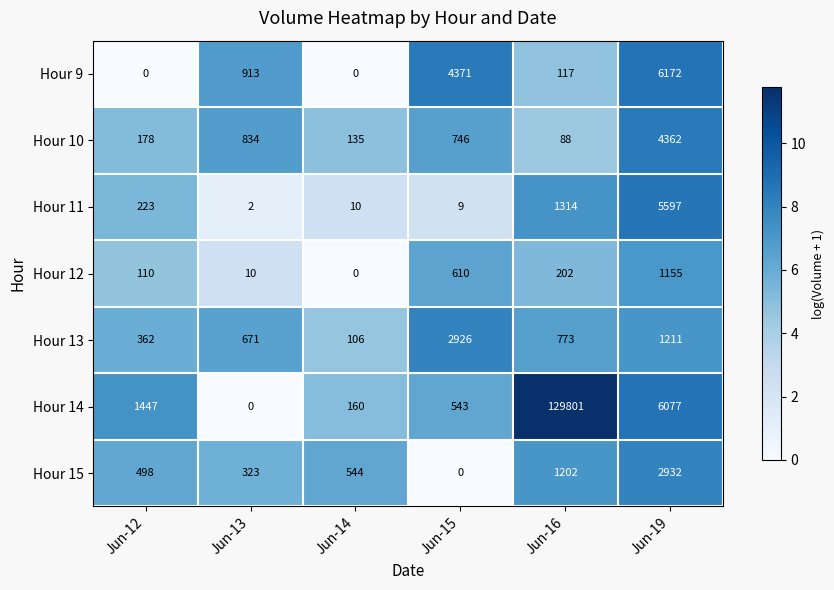

Which series has the largest total across all categories?

Hour 14